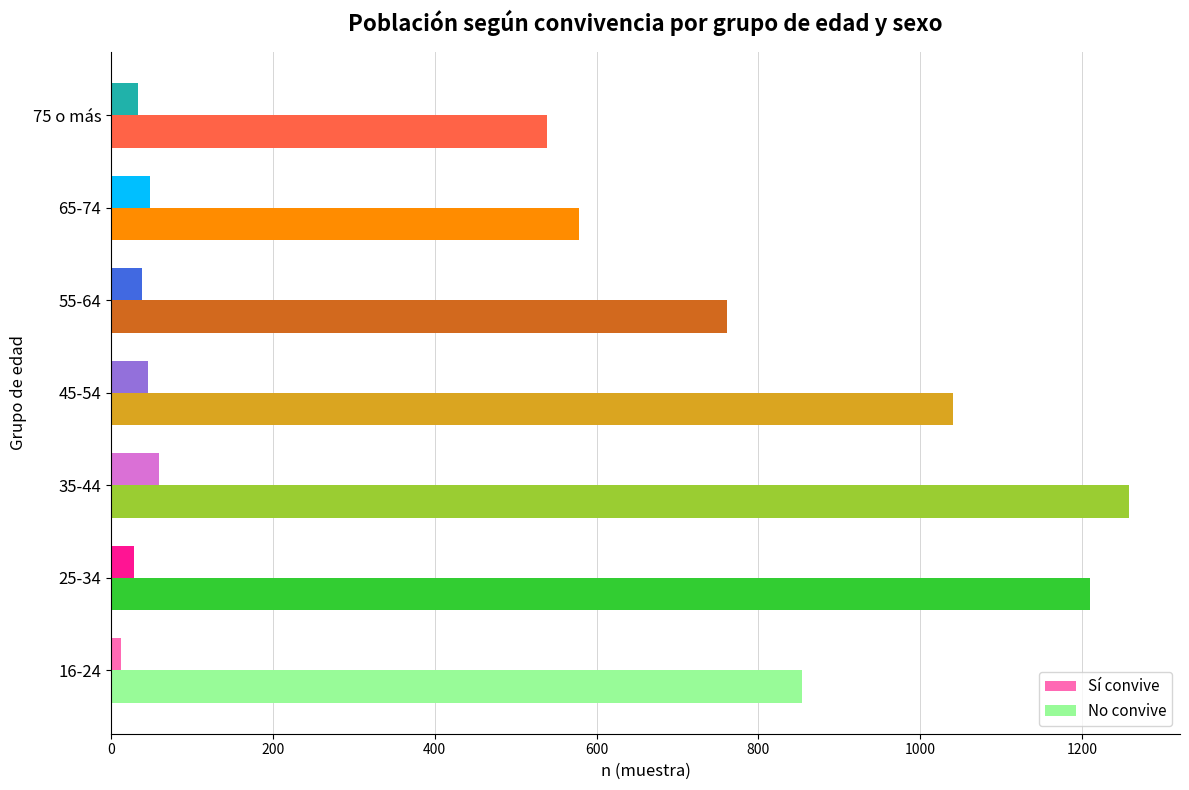

Where is No convive nearest to the value 898?

16-24